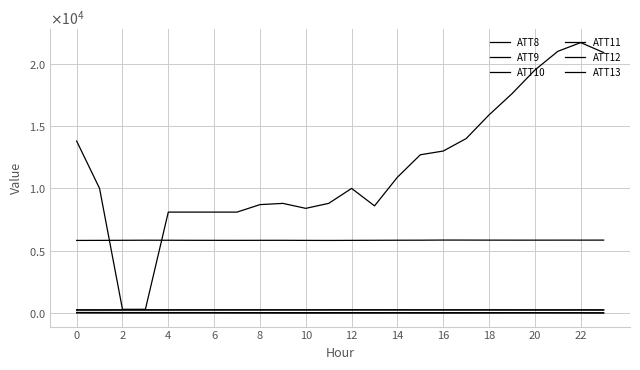

Is this an area chart (filled region under the line)?

No